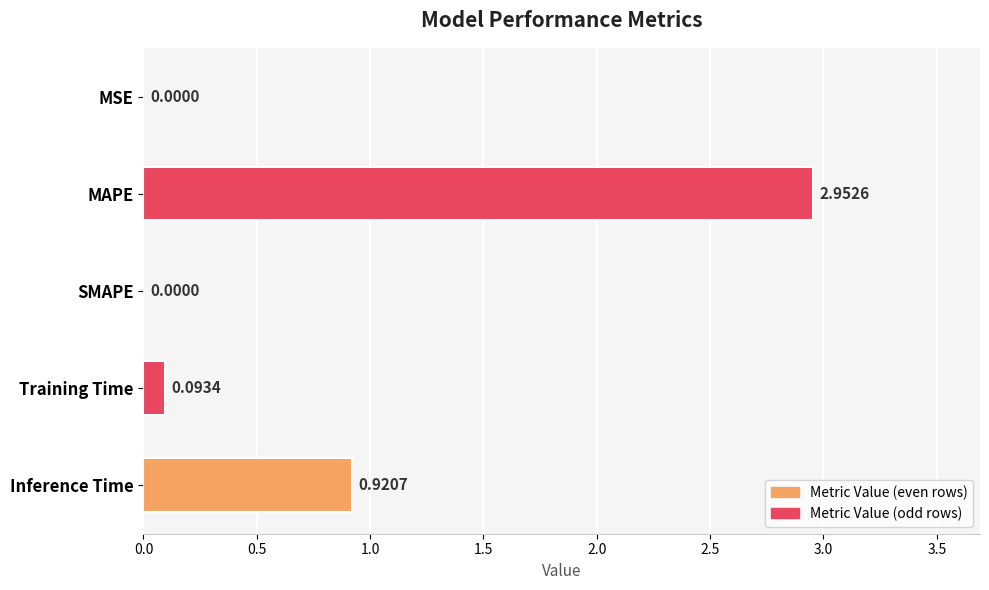

What is the sum of the values at Inference Time and Training Time?

1.0